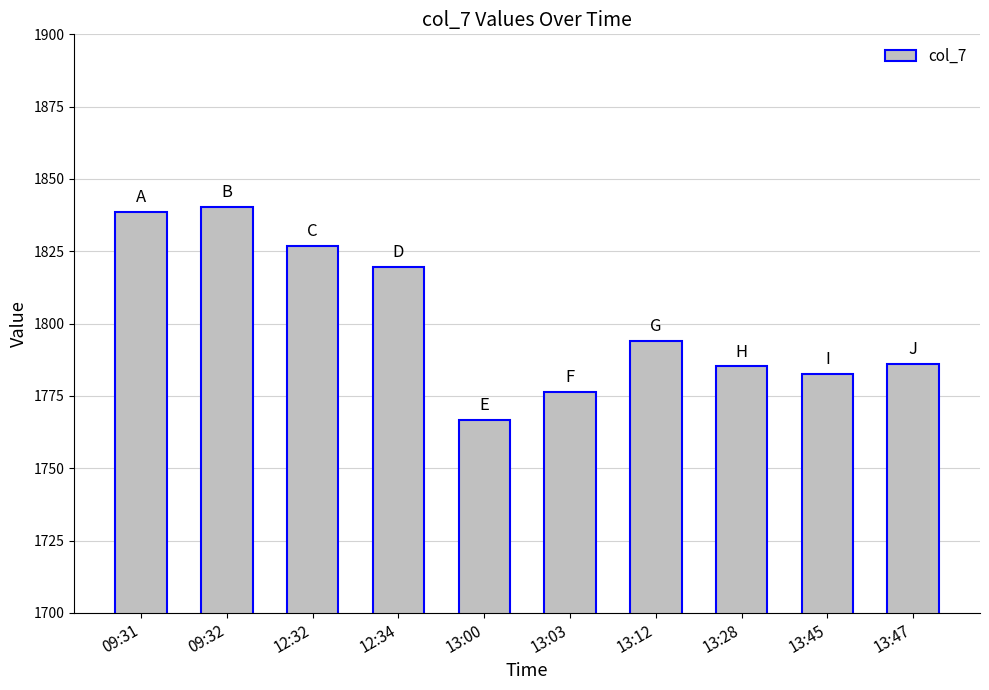

What position from the left is 13:28?

8